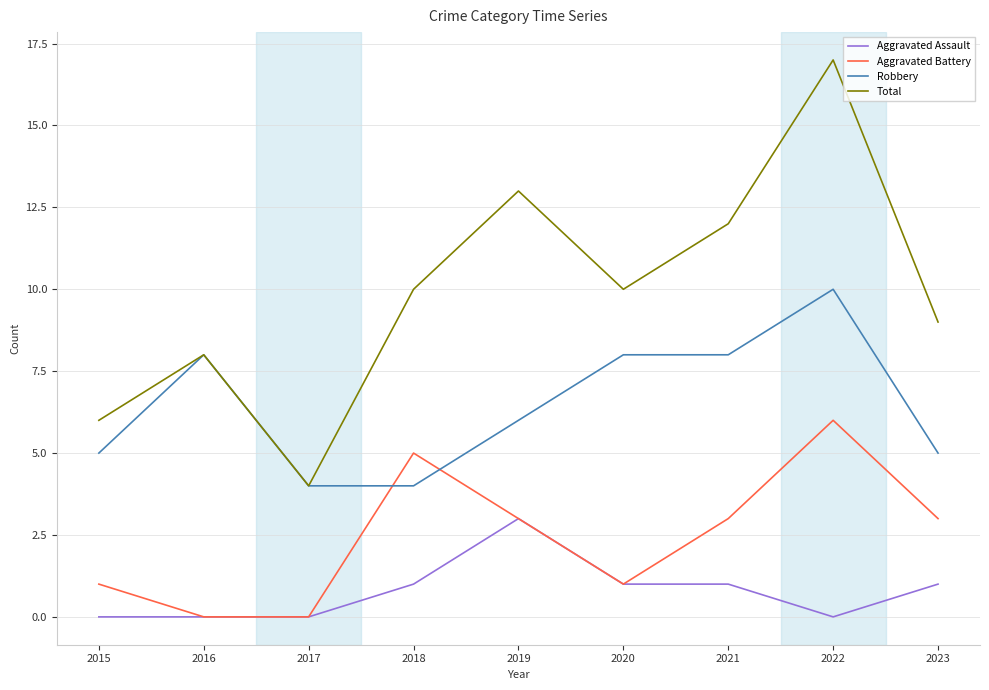

How many values in the Total series are below 10?

4